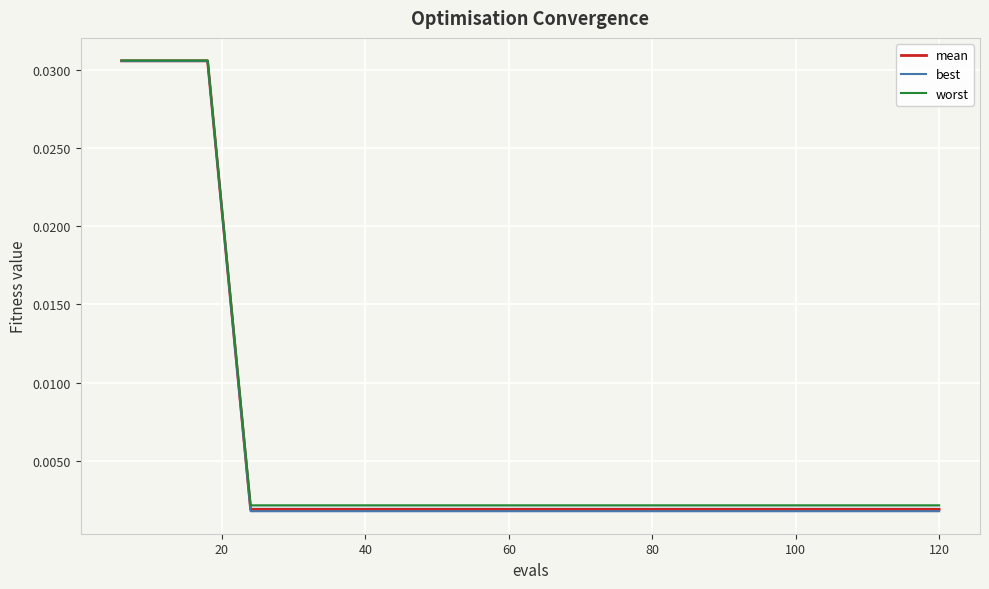

List the series in order of their peak value, lowest first.

best, mean, worst